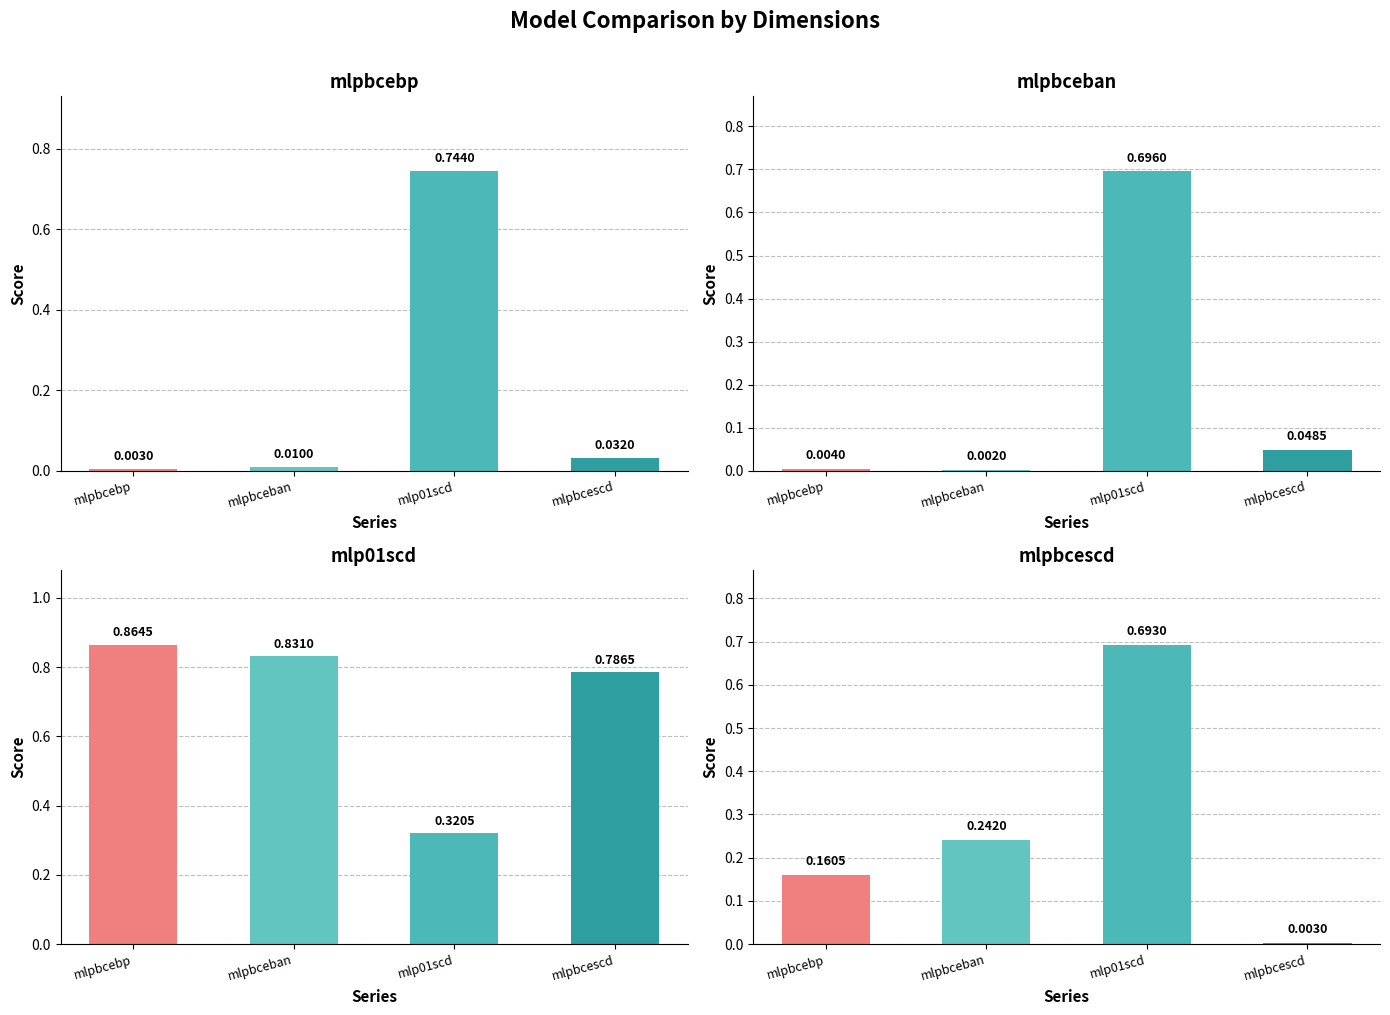

How many groups of bars are there?

4